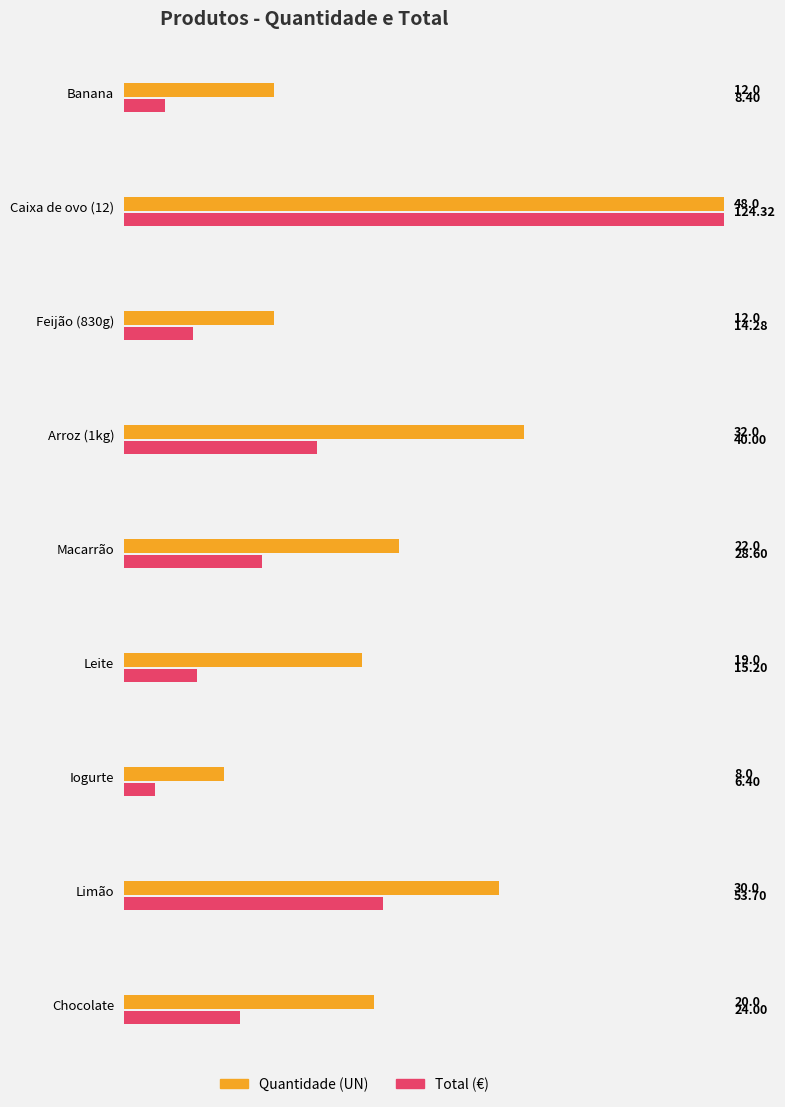

At which label is Quantidade (UN) closest to 28?

Limão